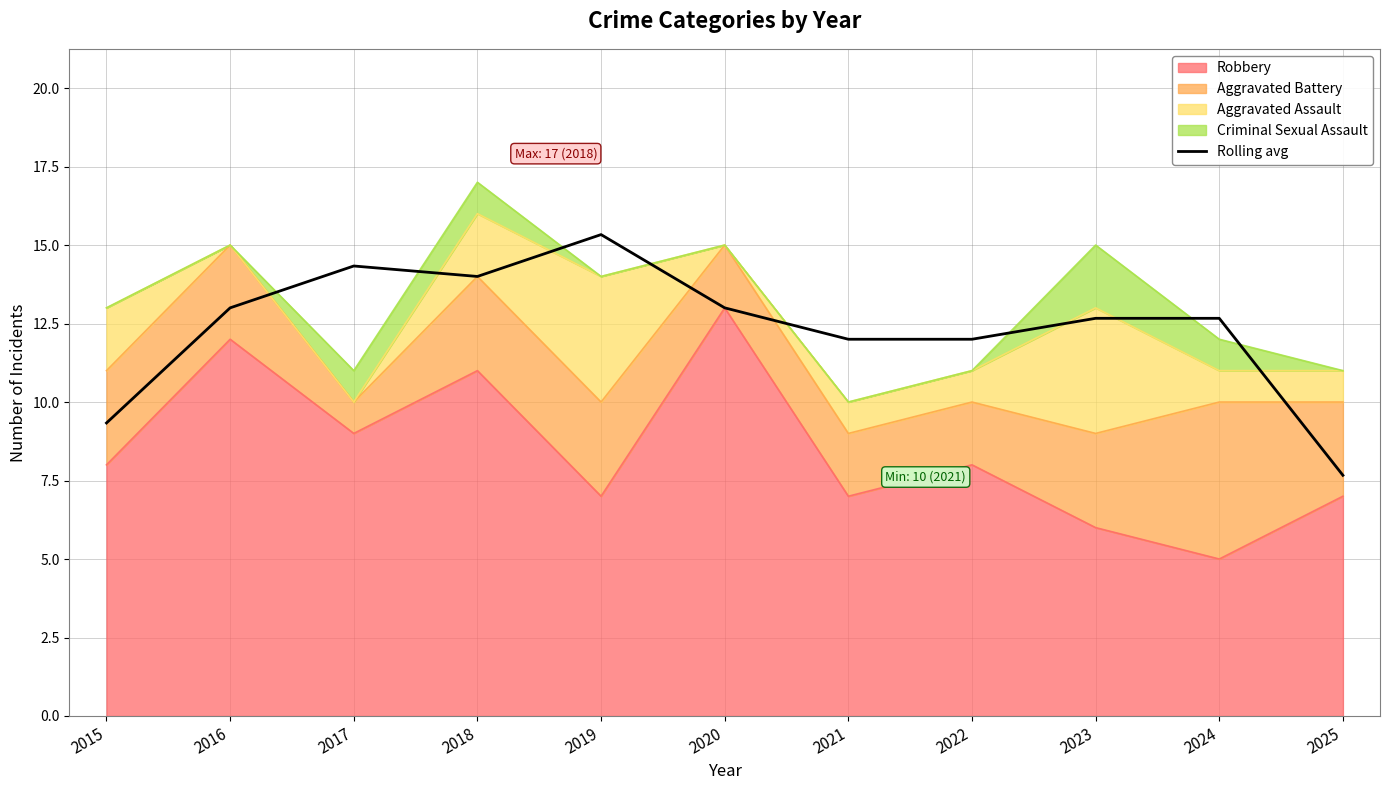

True or false: the data shows 20.3 at 2022.

False